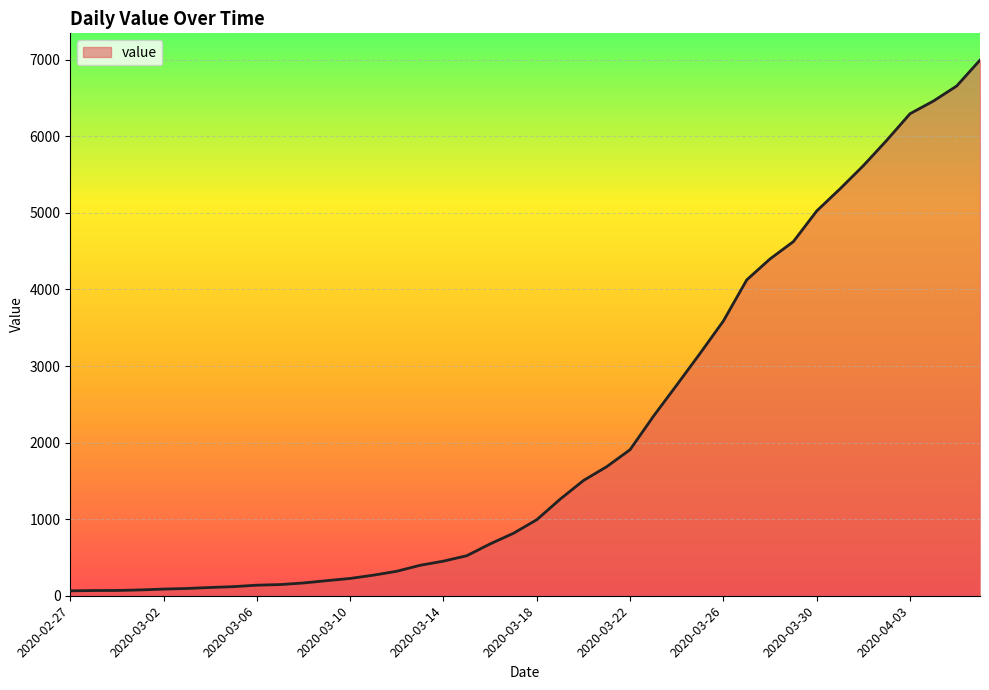

What is the maximum value shown in the chart?

6995